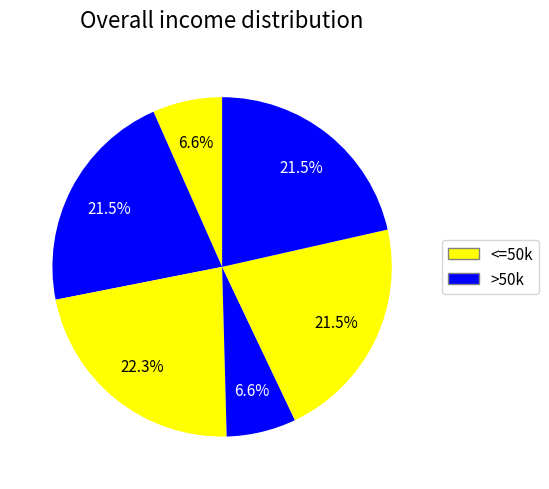

Count the number of slices in the pie.

6